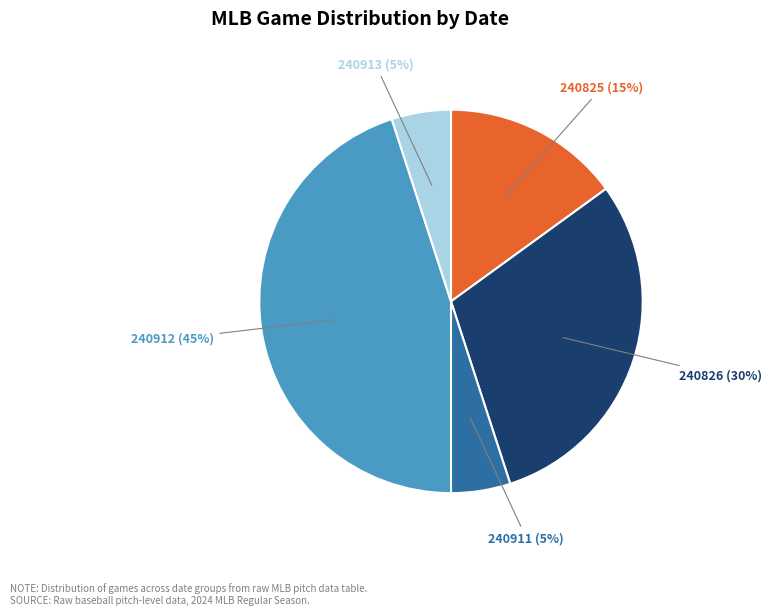

Do 240825 and 240911 together represent more than half of the pie?

No